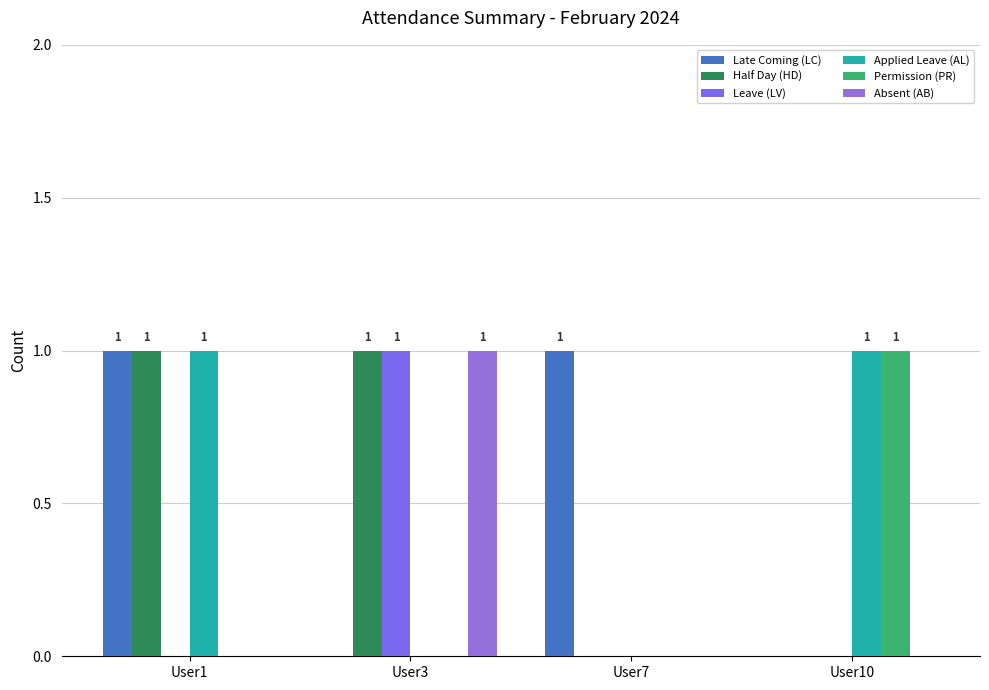

How many distinct data groups are displayed?

6